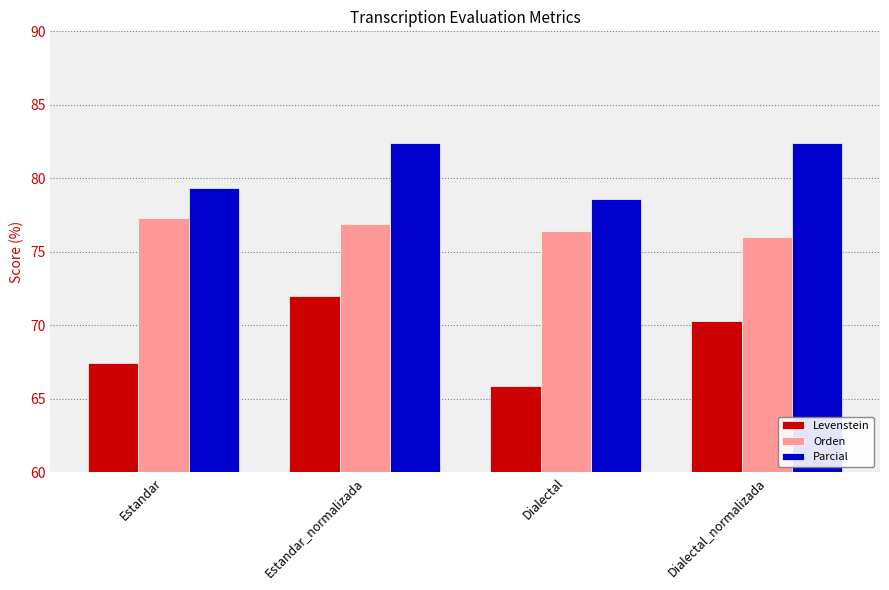

Reading left to right, transcribe all the data shown in this chart.

Levenstein: 67.4	72.0	65.9	70.3
Orden: 77.3	76.9	76.5	76.0
Parcial: 79.3	82.4	78.6	82.4